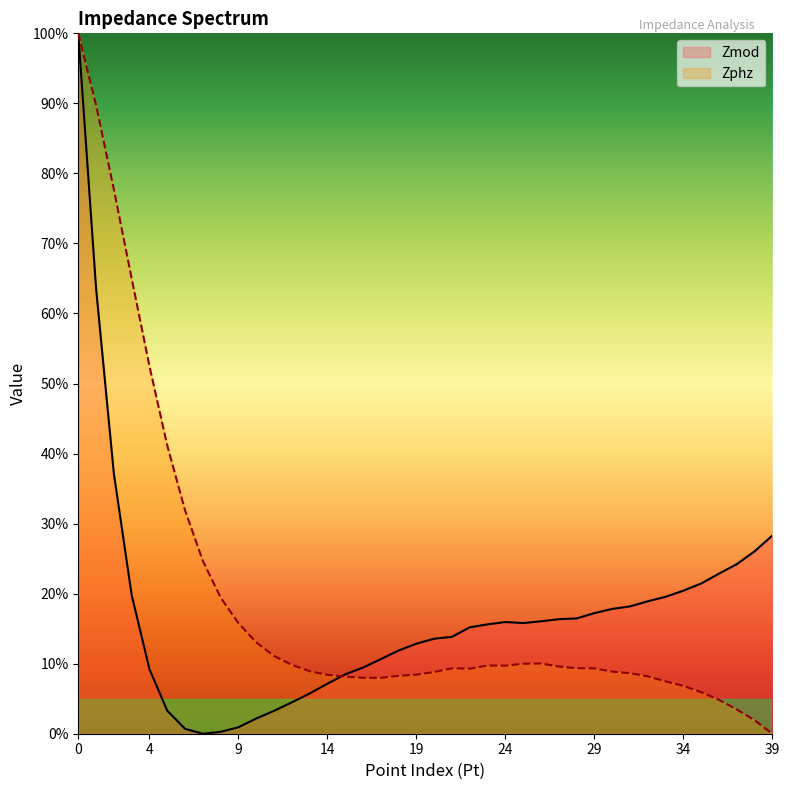

How many positive values does the Zphz series have?

39